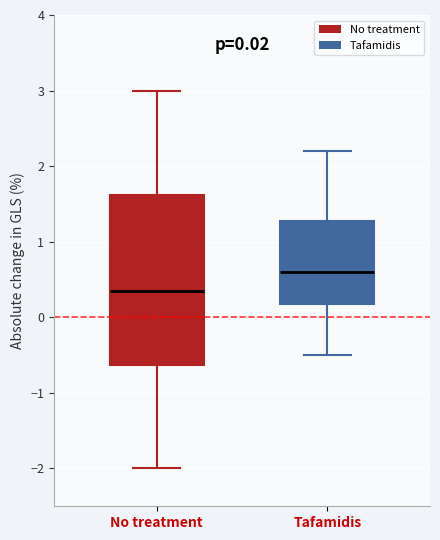

Which box's median line is the lowest?

No treatment